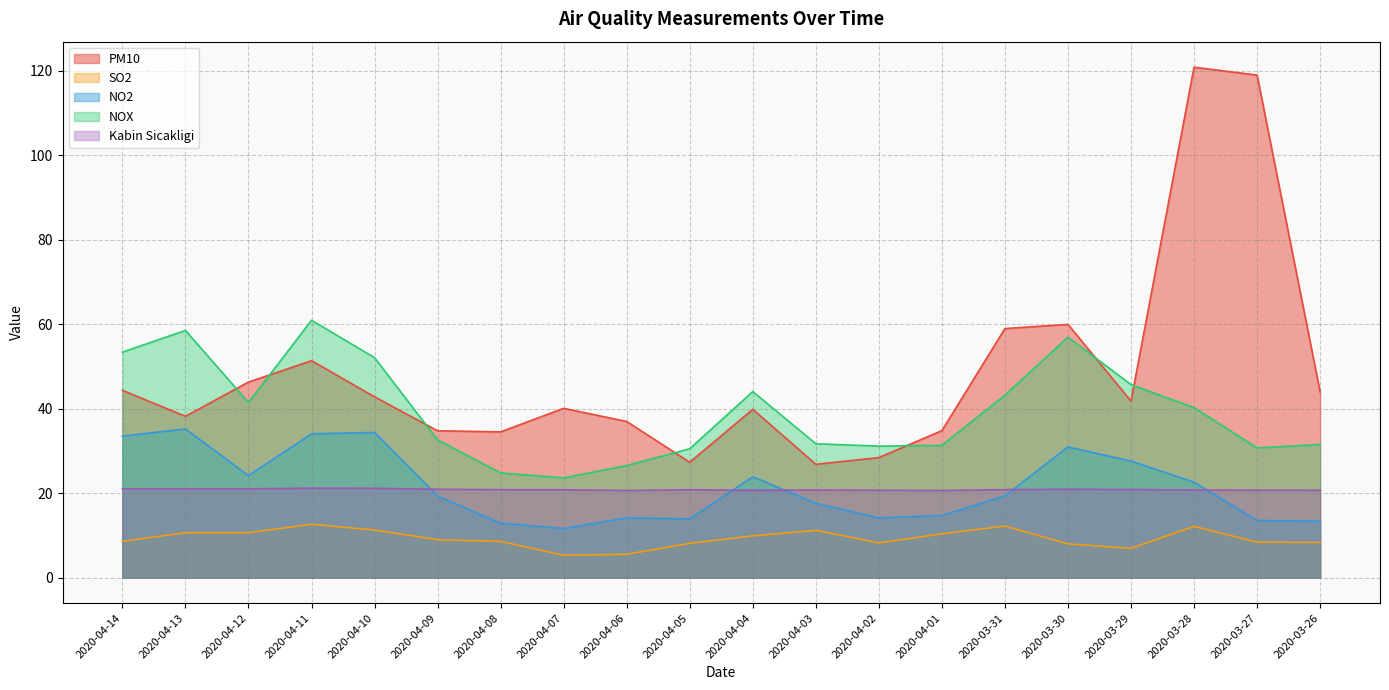

What value does the NO2 series have at 2020-03-26?

13.3